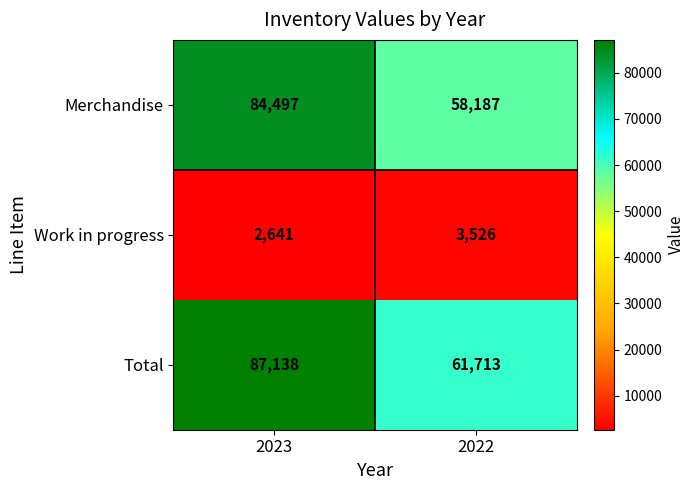

Where is Work in progress nearest to the value 3083?

2023